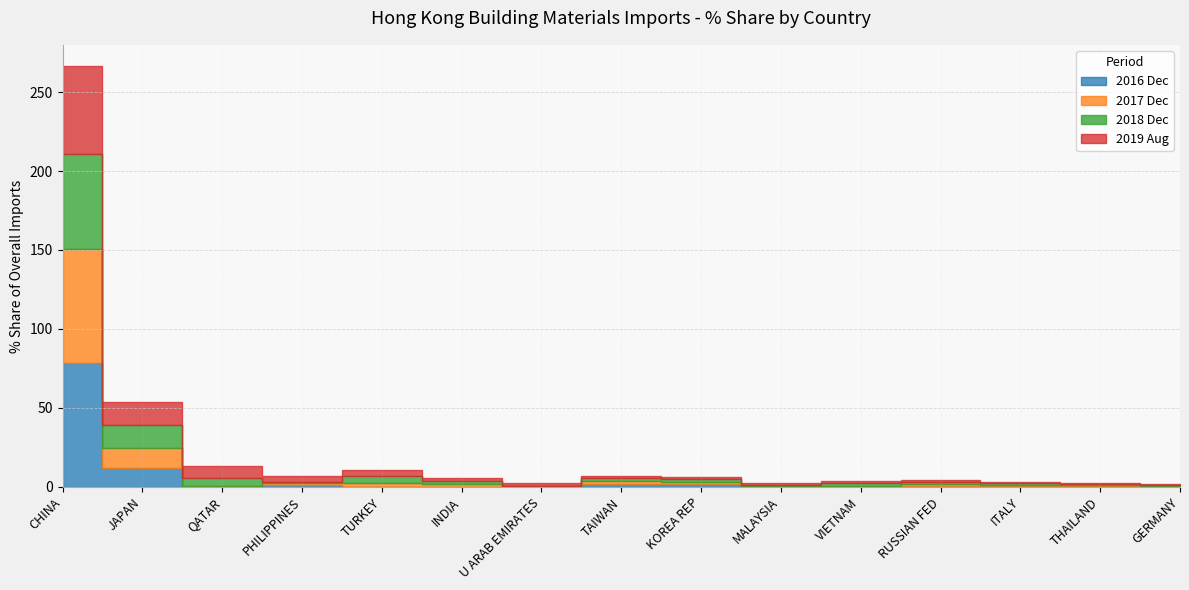

What is the maximum value shown in the chart?

78.4